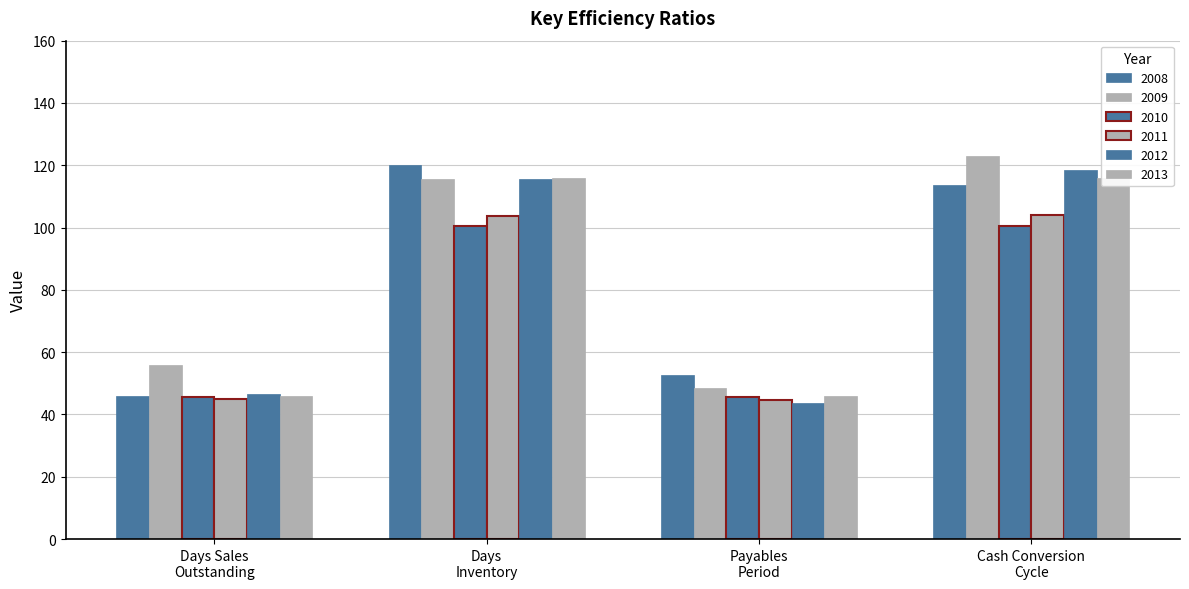

At Days Sales Outstanding, list the series in order from smallest to largest.

2011, 2010, 2008, 2013, 2012, 2009